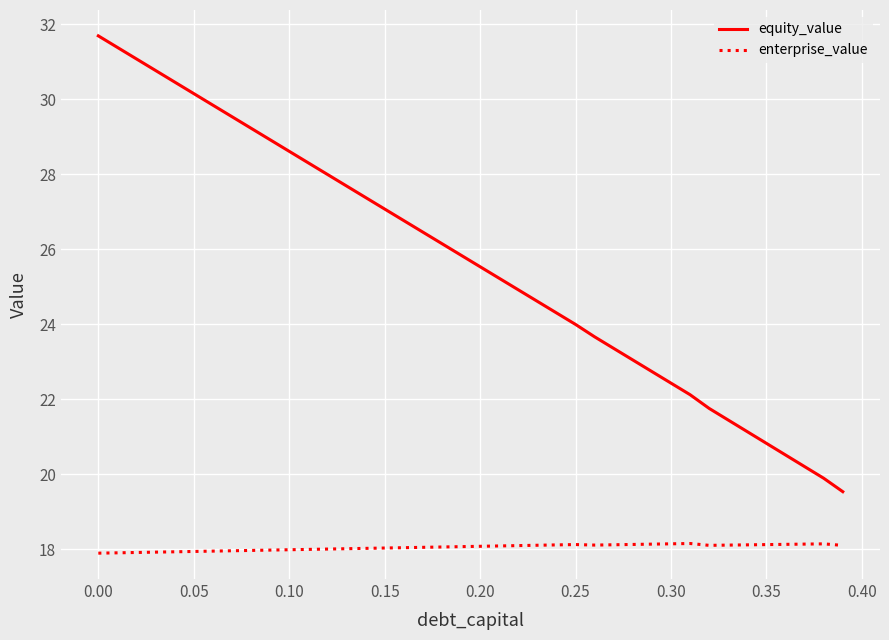

True or false: equity_value and enterprise_value intersect in this chart.

False